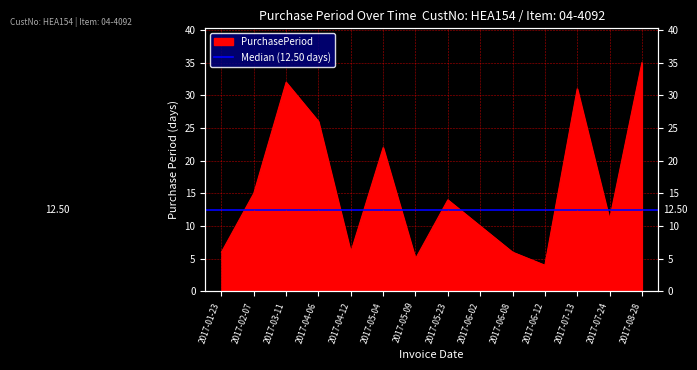

Rank the categories by value from lowest to highest.

2017-06-12, 2017-05-09, 2017-01-23, 2017-04-12, 2017-06-08, 2017-06-02, 2017-07-24, 2017-05-23, 2017-02-07, 2017-05-04, 2017-04-06, 2017-07-13, 2017-03-11, 2017-08-28